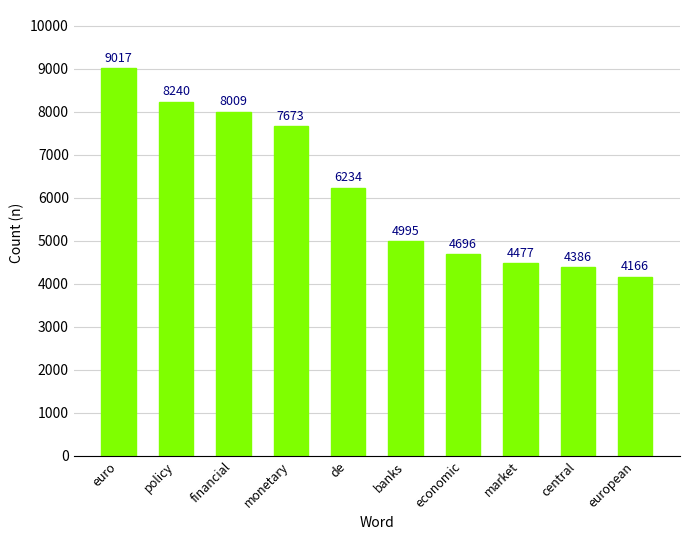

What is the label of the 10th bar from the left?

european